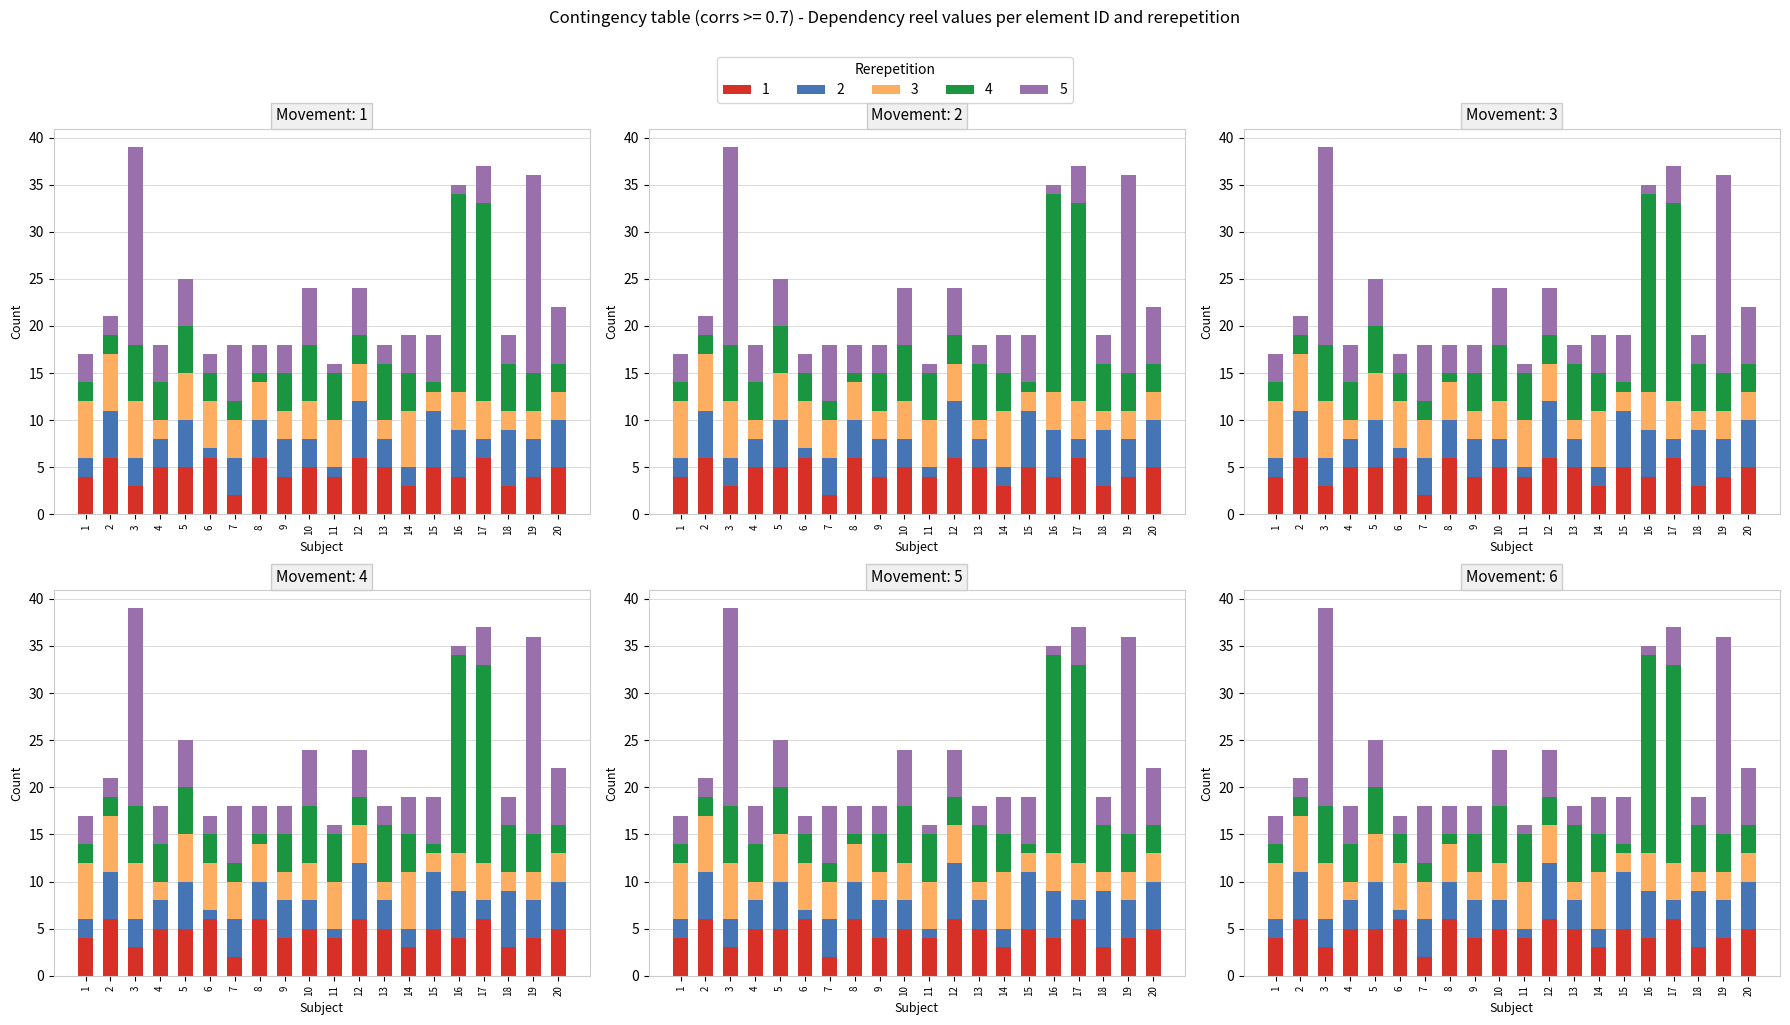

True or false: reel1 has a value of 2 at 16.

False